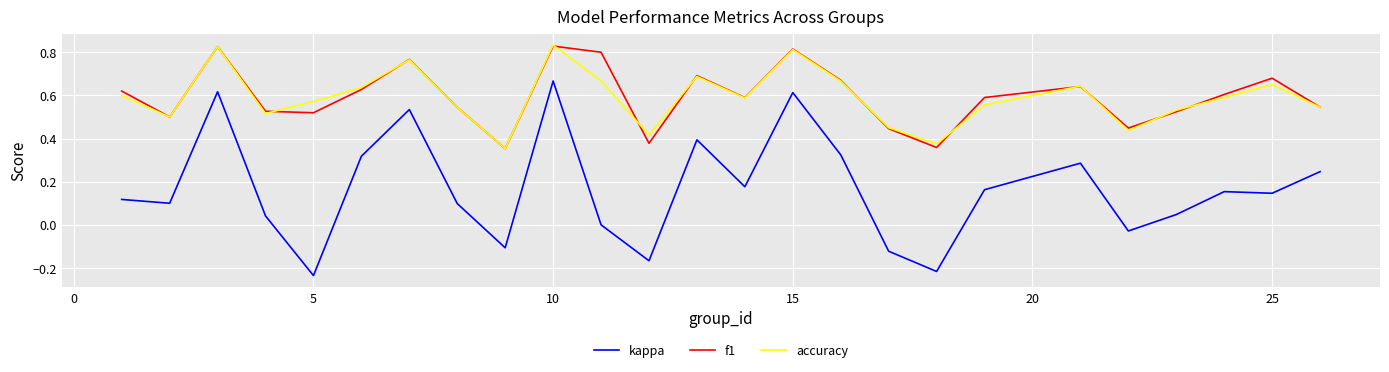

What are all the series names shown in the legend?

kappa, f1, accuracy